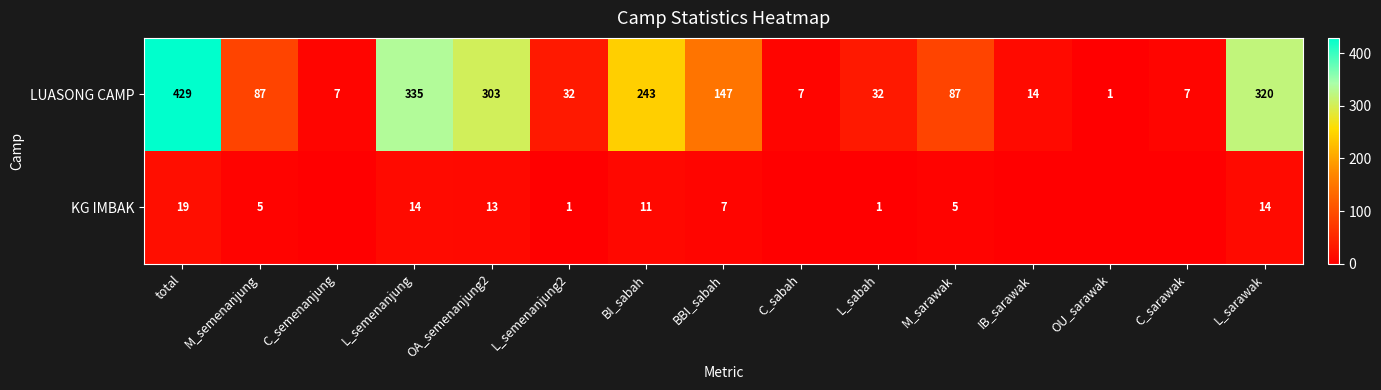

At which category does the chart reach its peak across all series?

total